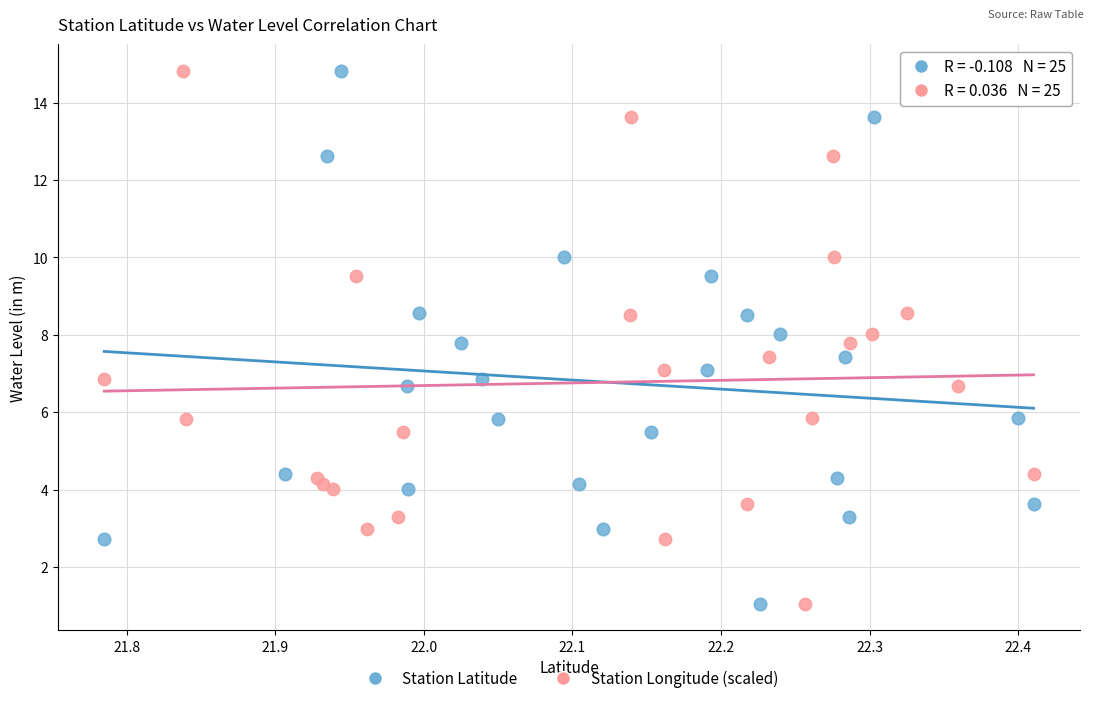

What are all the series names shown in the legend?

Station Latitude, Station Longitude (scaled)